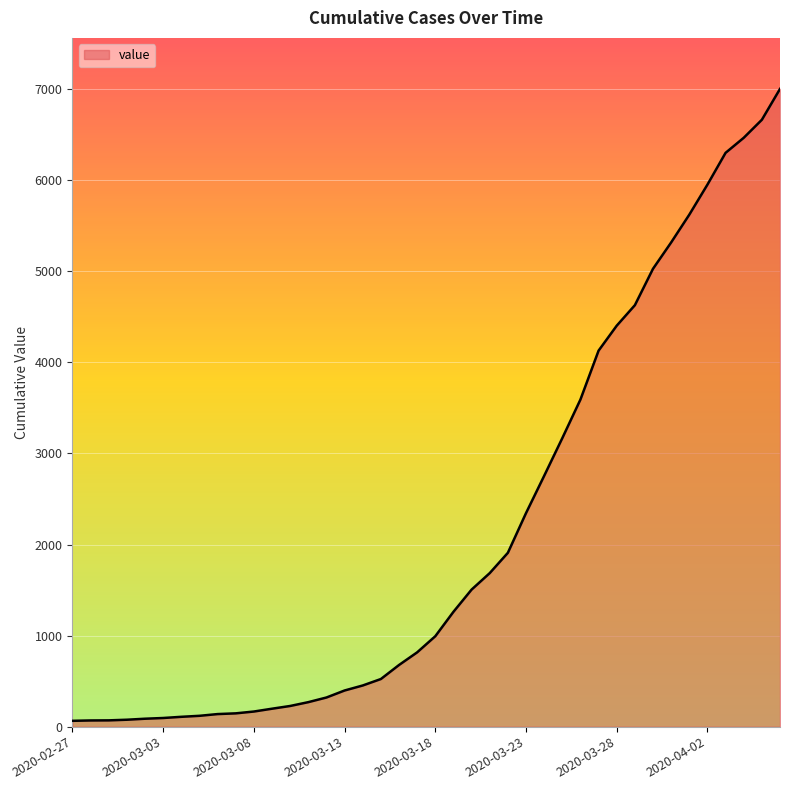

What is the greatest value displayed?

7003